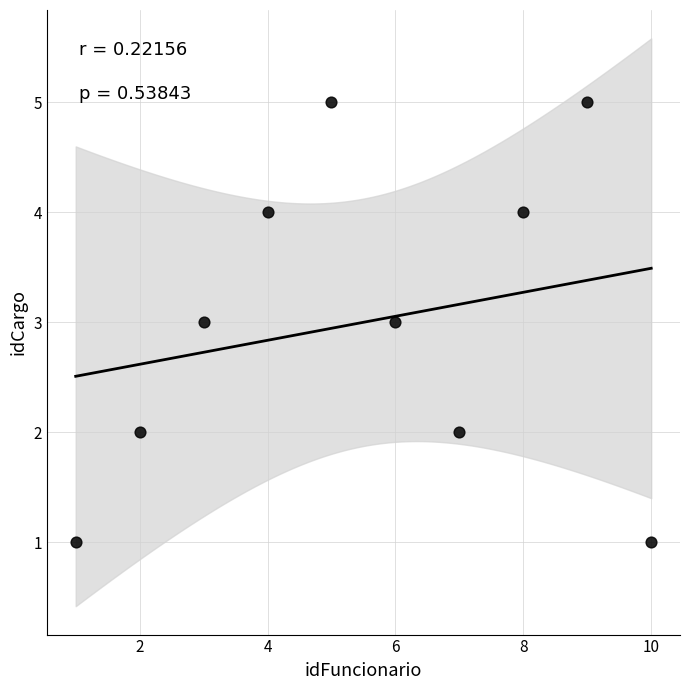

What is the range of X values (max minus min)?

9